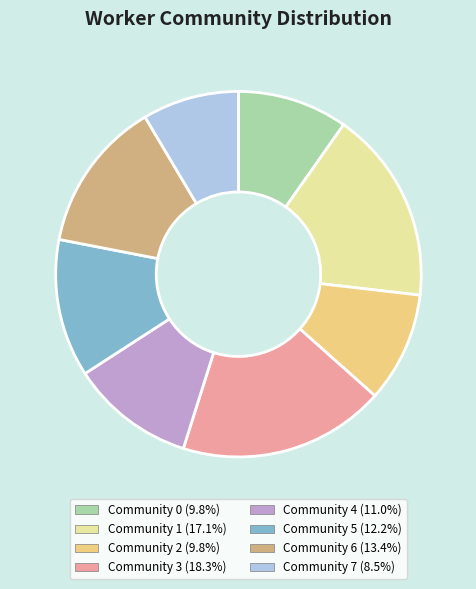

True or false: Community 6 accounts for 13% of the total.

True